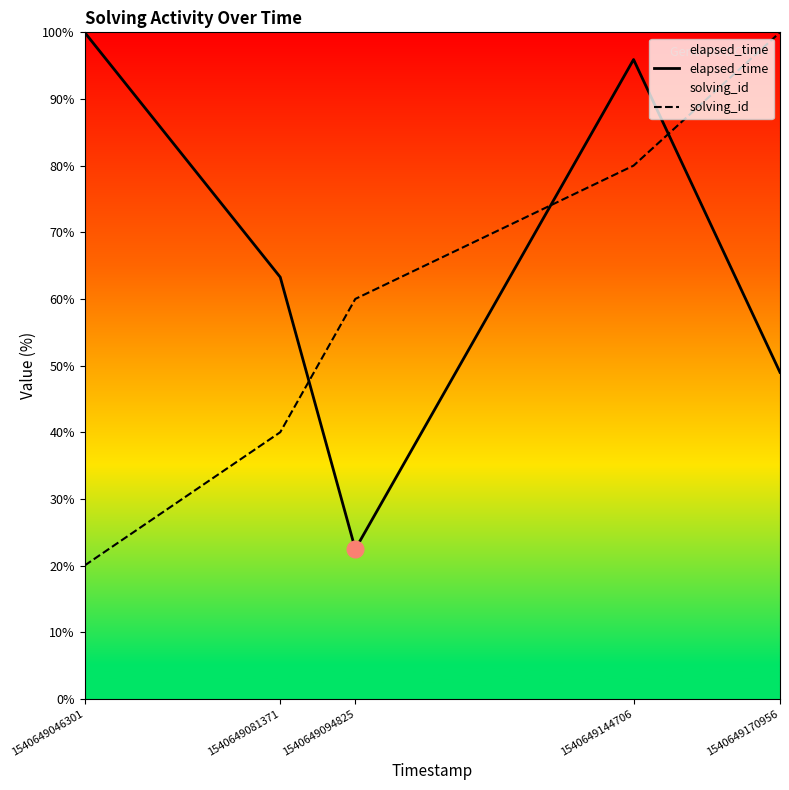

True or false: elapsed_time has a value of 39.9 at 1540649144706.

False